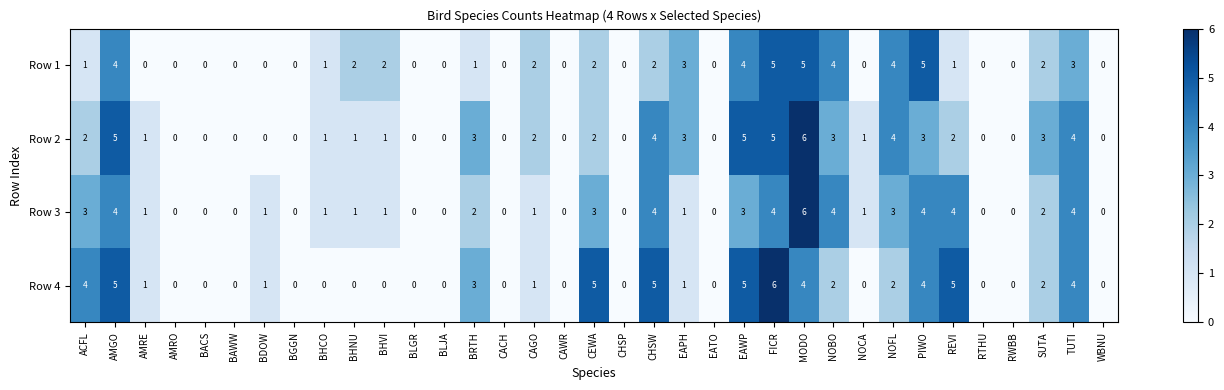

What is the maximum value shown in the chart?

6